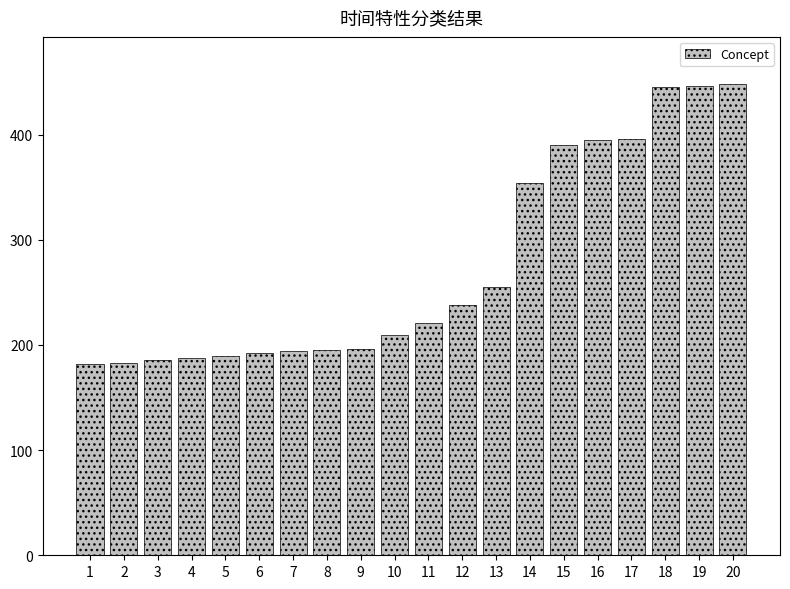

Approximately how many times larger is the value at 13 compared to 9?

1.3